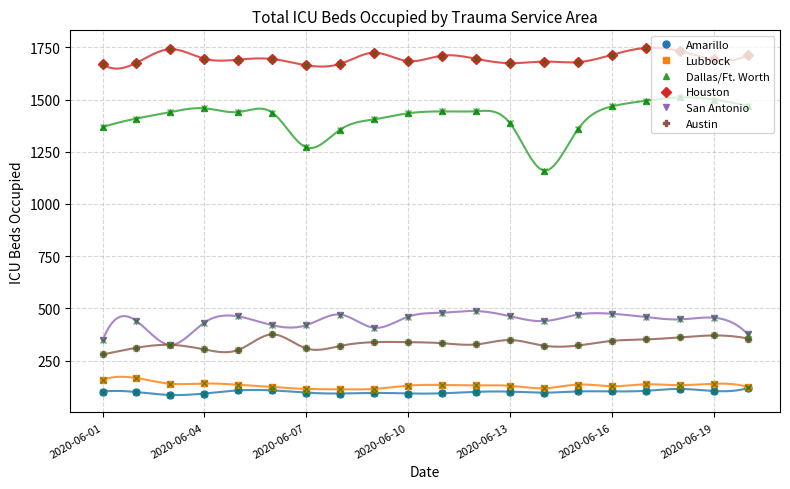

Is the value of Houston at 2020-06-16 greater than the value of Austin at 2020-06-16?

Yes